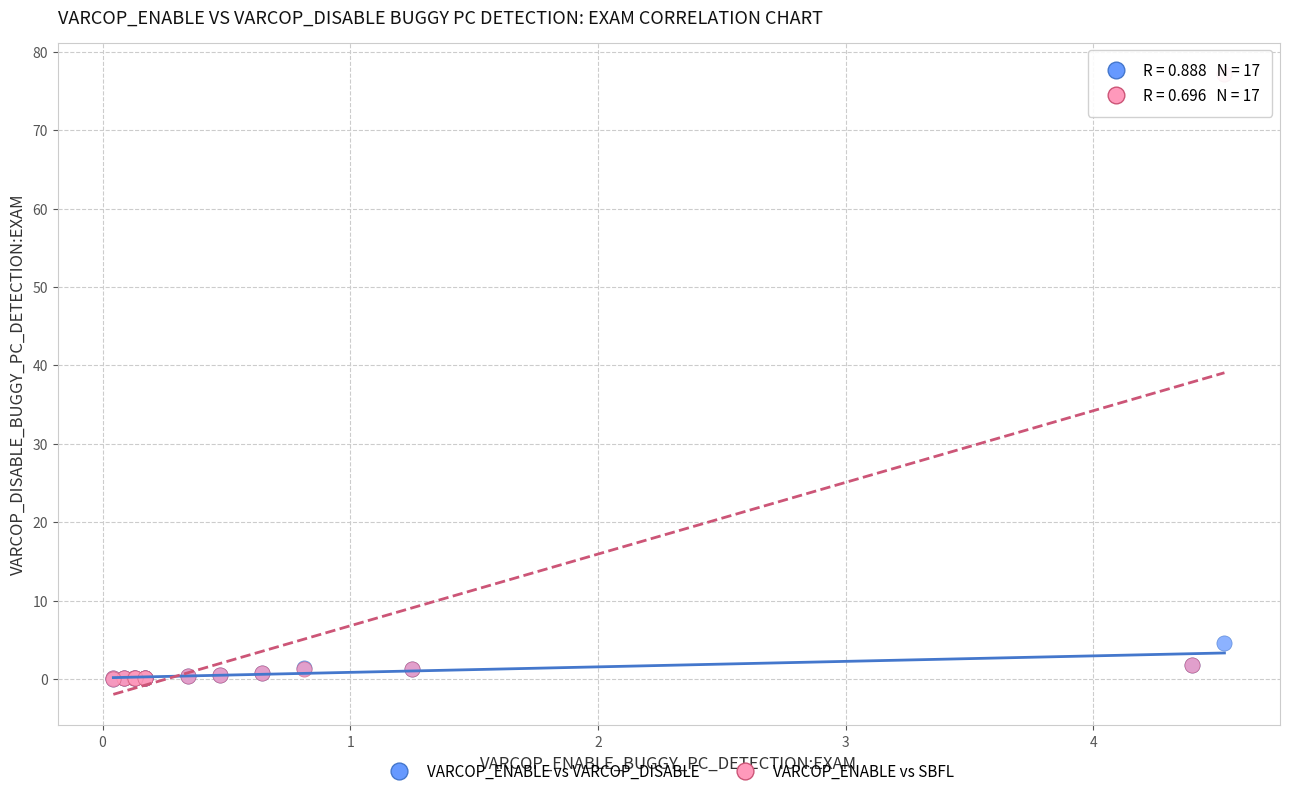

What are all the series names shown in the legend?

VARCOP_ENABLE vs VARCOP_DISABLE, VARCOP_ENABLE vs SBFL